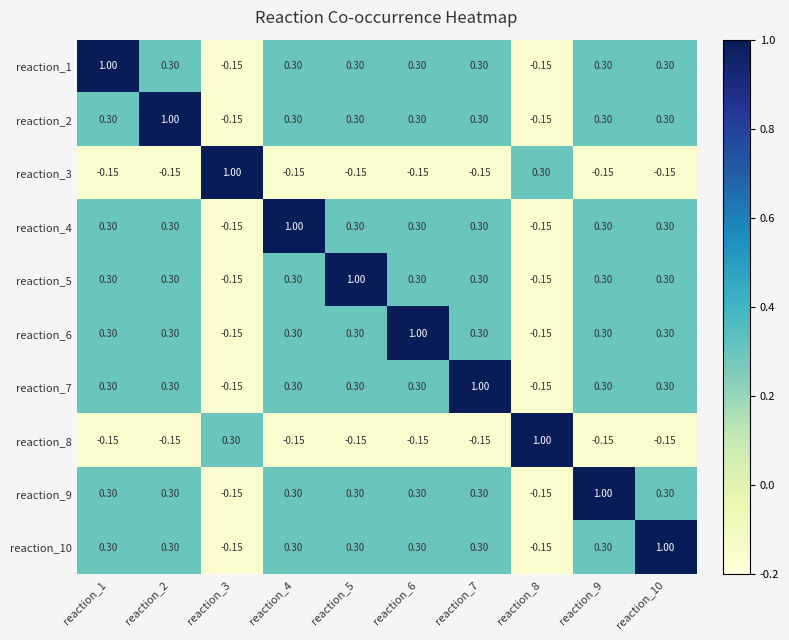

Is the value of reaction_5 at reaction_5 greater than the value of reaction_6 at reaction_2?

Yes